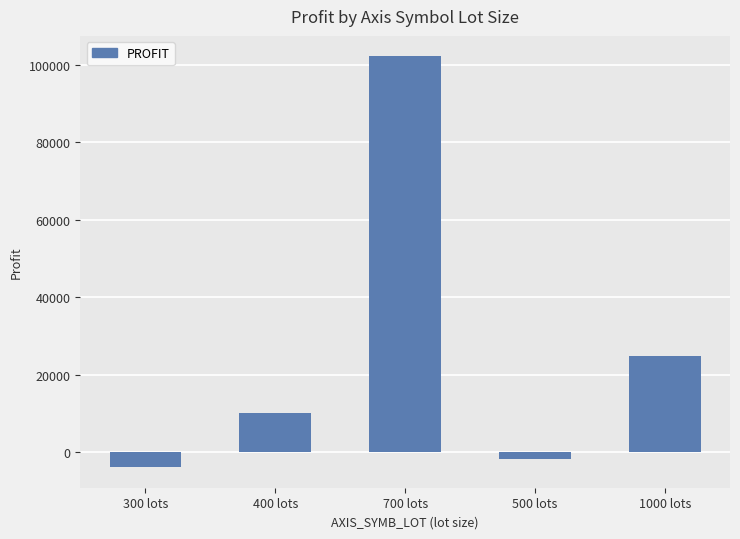

How many distinct data groups are displayed?

1